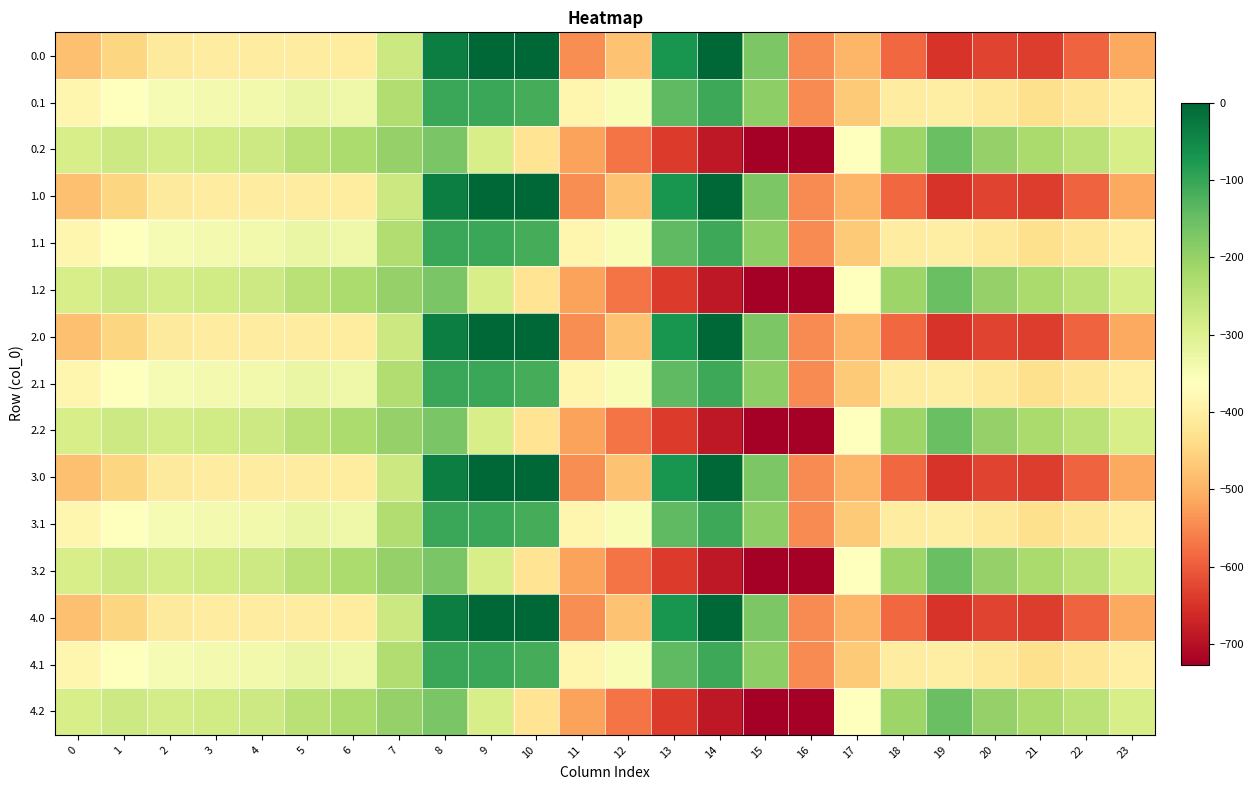

Reading left to right, extract all data points from this chart.

0.0: 0=-482.0	1=-449.5	2=-410.3	3=-404.4	4=-404.9	5=-403.8	6=-408.0	7=-270.7	8=-35.0	9=0.0	10=0.0	11=-544.3	12=-477.2	13=-70.2	14=-0.3	15=-172.8	16=-545.4	17=-494.8	18=-586.7	19=-649.2	20=-629.9	21=-638.4	22=-592.3	23=-511.3
0.1: 0=-384.6	1=-361.1	2=-347.9	3=-342.7	4=-339.6	5=-325.7	6=-332.2	7=-234.9	8=-102.3	9=-104.8	10=-114.0	11=-384.7	12=-350.8	13=-141.2	14=-105.5	15=-190.4	16=-547.3	17=-466.6	18=-405.4	19=-400.2	20=-414.5	21=-432.4	22=-419.9	23=-399.4
0.2: 0=-287.1	1=-272.7	2=-285.5	3=-281.0	4=-274.4	5=-245.0	6=-228.8	7=-199.0	8=-169.5	9=-288.5	10=-423.5	11=-520.6	12=-571.2	13=-640.4	14=-687.4	15=-725.8	16=-726.6	17=-362.4	18=-210.0	19=-151.0	20=-199.2	21=-226.4	22=-247.4	23=-287.5
1.0: 0=-482.0	1=-449.5	2=-410.3	3=-404.4	4=-404.9	5=-403.8	6=-408.0	7=-270.7	8=-35.0	9=0.0	10=0.0	11=-544.3	12=-477.2	13=-70.2	14=-0.3	15=-172.8	16=-545.4	17=-494.8	18=-586.7	19=-649.2	20=-629.9	21=-638.4	22=-592.3	23=-511.3
1.1: 0=-384.6	1=-361.1	2=-347.9	3=-342.7	4=-339.6	5=-325.7	6=-332.2	7=-234.9	8=-102.3	9=-104.8	10=-114.0	11=-384.7	12=-350.8	13=-141.2	14=-105.5	15=-190.4	16=-547.3	17=-466.6	18=-405.4	19=-400.2	20=-414.5	21=-432.4	22=-419.9	23=-399.4
1.2: 0=-287.1	1=-272.7	2=-285.5	3=-281.0	4=-274.4	5=-245.0	6=-228.8	7=-199.0	8=-169.5	9=-288.5	10=-423.5	11=-520.6	12=-571.2	13=-640.4	14=-687.4	15=-725.8	16=-726.6	17=-362.4	18=-210.0	19=-151.0	20=-199.2	21=-226.4	22=-247.4	23=-287.5
2.0: 0=-482.0	1=-449.5	2=-410.3	3=-404.4	4=-404.9	5=-403.8	6=-408.0	7=-270.7	8=-35.0	9=0.0	10=0.0	11=-544.3	12=-477.2	13=-70.2	14=-0.3	15=-172.8	16=-545.4	17=-494.8	18=-586.7	19=-649.2	20=-629.9	21=-638.4	22=-592.3	23=-511.3
2.1: 0=-384.6	1=-361.1	2=-347.9	3=-342.7	4=-339.6	5=-325.7	6=-332.2	7=-234.9	8=-102.3	9=-104.8	10=-114.0	11=-384.7	12=-350.8	13=-141.2	14=-105.5	15=-190.4	16=-547.3	17=-466.6	18=-405.4	19=-400.2	20=-414.5	21=-432.4	22=-419.9	23=-399.4
2.2: 0=-287.1	1=-272.7	2=-285.5	3=-281.0	4=-274.4	5=-245.0	6=-228.8	7=-199.0	8=-169.5	9=-288.5	10=-423.5	11=-520.6	12=-571.2	13=-640.4	14=-687.4	15=-725.8	16=-726.6	17=-362.4	18=-210.0	19=-151.0	20=-199.2	21=-226.4	22=-247.4	23=-287.5
3.0: 0=-482.0	1=-449.5	2=-410.3	3=-404.4	4=-404.9	5=-403.8	6=-408.0	7=-270.7	8=-35.0	9=0.0	10=0.0	11=-544.3	12=-477.2	13=-70.2	14=-0.3	15=-172.8	16=-545.4	17=-494.8	18=-586.7	19=-649.2	20=-629.9	21=-638.4	22=-592.3	23=-511.3
3.1: 0=-384.6	1=-361.1	2=-347.9	3=-342.7	4=-339.6	5=-325.7	6=-332.2	7=-234.9	8=-102.3	9=-104.8	10=-114.0	11=-384.7	12=-350.8	13=-141.2	14=-105.5	15=-190.4	16=-547.3	17=-466.6	18=-405.4	19=-400.2	20=-414.5	21=-432.4	22=-419.9	23=-399.4
3.2: 0=-287.1	1=-272.7	2=-285.5	3=-281.0	4=-274.4	5=-245.0	6=-228.8	7=-199.0	8=-169.5	9=-288.5	10=-423.5	11=-520.6	12=-571.2	13=-640.4	14=-687.4	15=-725.8	16=-726.6	17=-362.4	18=-210.0	19=-151.0	20=-199.2	21=-226.4	22=-247.4	23=-287.5
4.0: 0=-482.0	1=-449.5	2=-410.3	3=-404.4	4=-404.9	5=-403.8	6=-408.0	7=-270.7	8=-35.0	9=0.0	10=0.0	11=-544.3	12=-477.2	13=-70.2	14=-0.3	15=-172.8	16=-545.4	17=-494.8	18=-586.7	19=-649.2	20=-629.9	21=-638.4	22=-592.3	23=-511.3
4.1: 0=-384.6	1=-361.1	2=-347.9	3=-342.7	4=-339.6	5=-325.7	6=-332.2	7=-234.9	8=-102.3	9=-104.8	10=-114.0	11=-384.7	12=-350.8	13=-141.2	14=-105.5	15=-190.4	16=-547.3	17=-466.6	18=-405.4	19=-400.2	20=-414.5	21=-432.4	22=-419.9	23=-399.4
4.2: 0=-287.1	1=-272.7	2=-285.5	3=-281.0	4=-274.4	5=-245.0	6=-228.8	7=-199.0	8=-169.5	9=-288.5	10=-423.5	11=-520.6	12=-571.2	13=-640.4	14=-687.4	15=-725.8	16=-726.6	17=-362.4	18=-210.0	19=-151.0	20=-199.2	21=-226.4	22=-247.4	23=-287.5